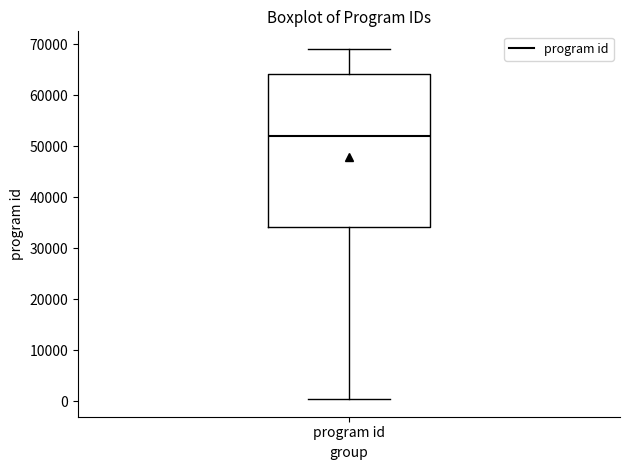

Read this box plot against the y-axis: the position of the median line, the range covered by the box, and the ends of both whiskers. The values are not printed on the chart, so give them approximately, as read against the axis.

median 52000, box 34000 to 64000, whiskers 0 to 69000